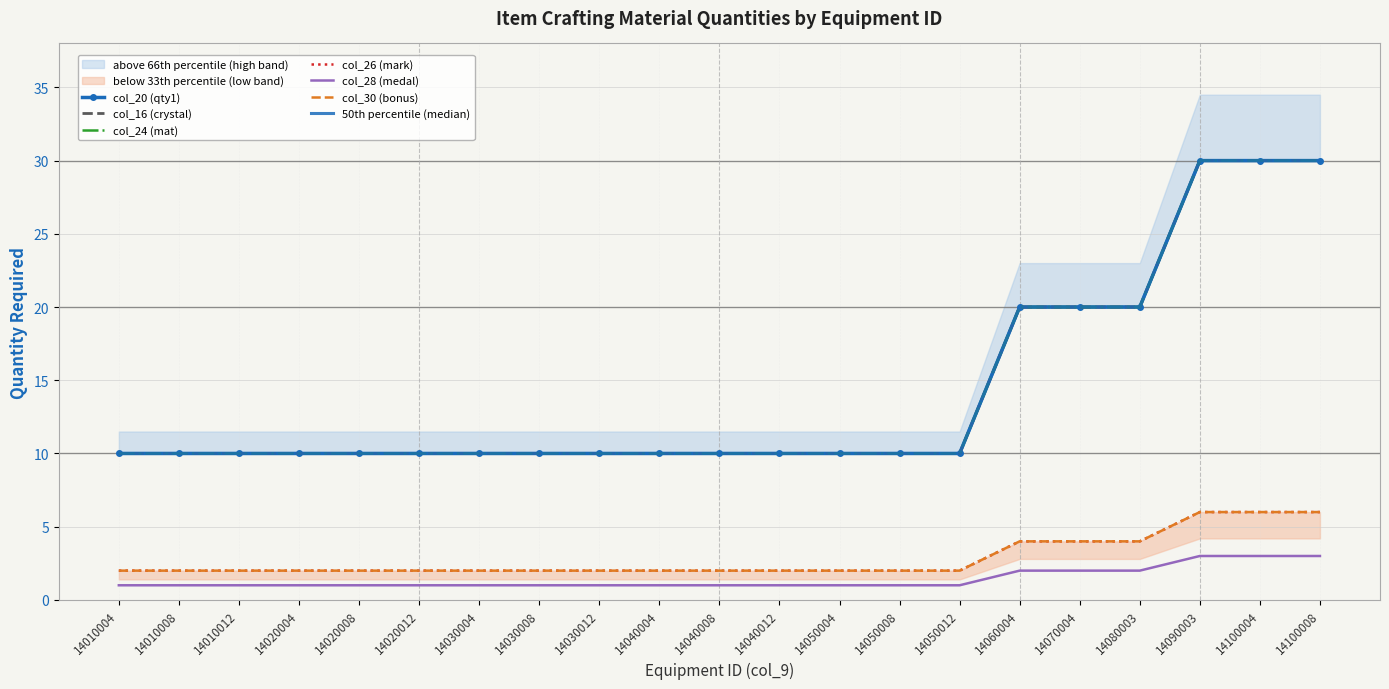

Which label corresponds to the largest value in the chart?

14090003